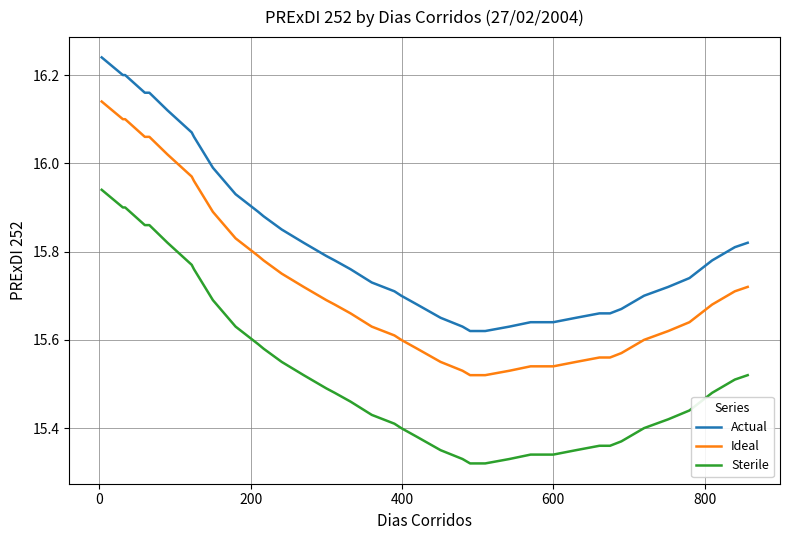

What is the difference between the maximum and minimum values in the Sterile series?

0.6